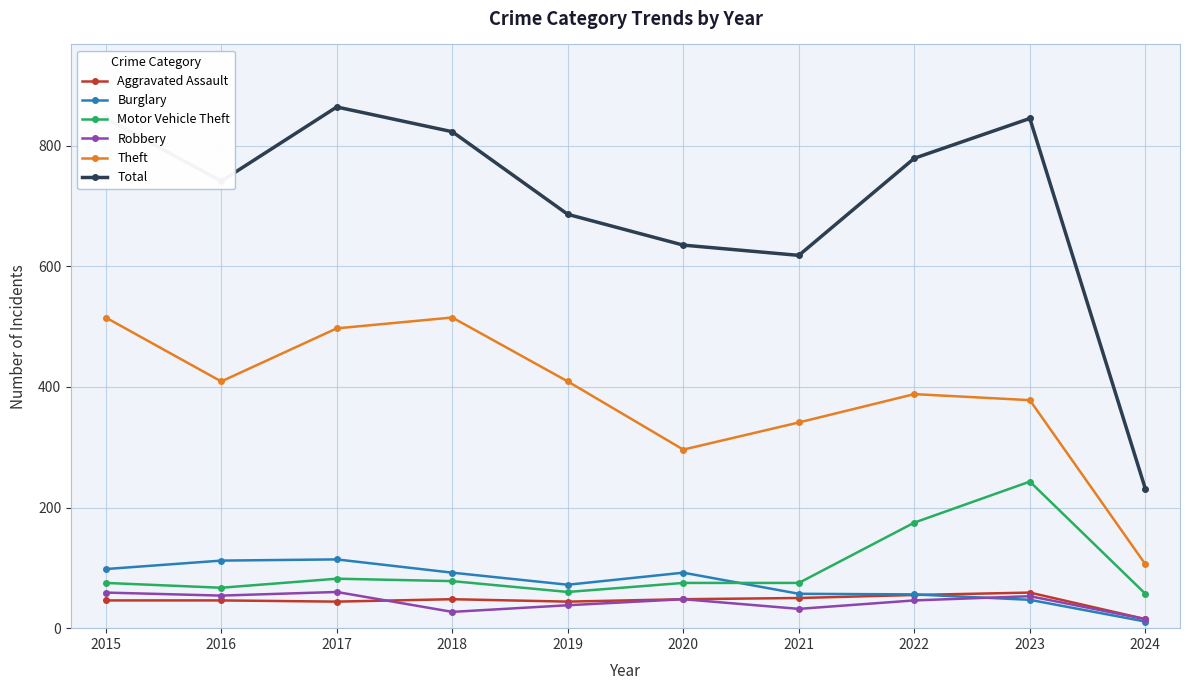

At 2017, list the series in order from largest to smallest.

Total, Theft, Burglary, Motor Vehicle Theft, Robbery, Aggravated Assault